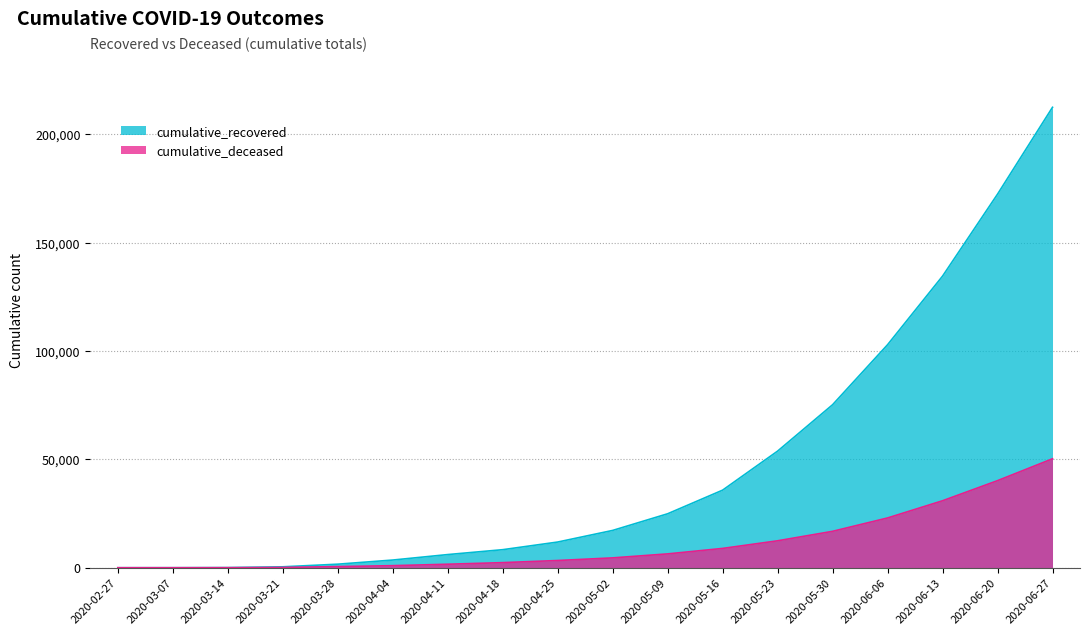

Is the value of cumulative_recovered at 2020-05-23 greater than the value of cumulative_deceased at 2020-05-16?

Yes